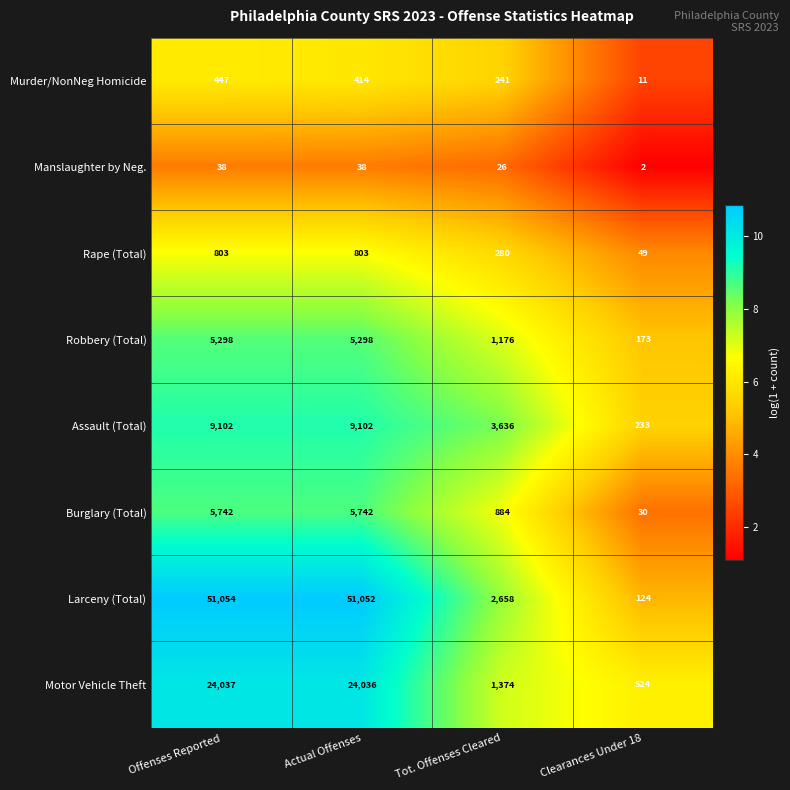

Which label corresponds to the smallest value in the chart?

Clearances Under 18